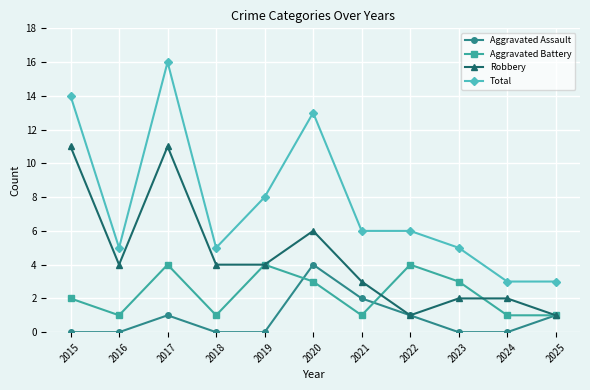

What is the difference between the highest and lowest values at 2017?

15